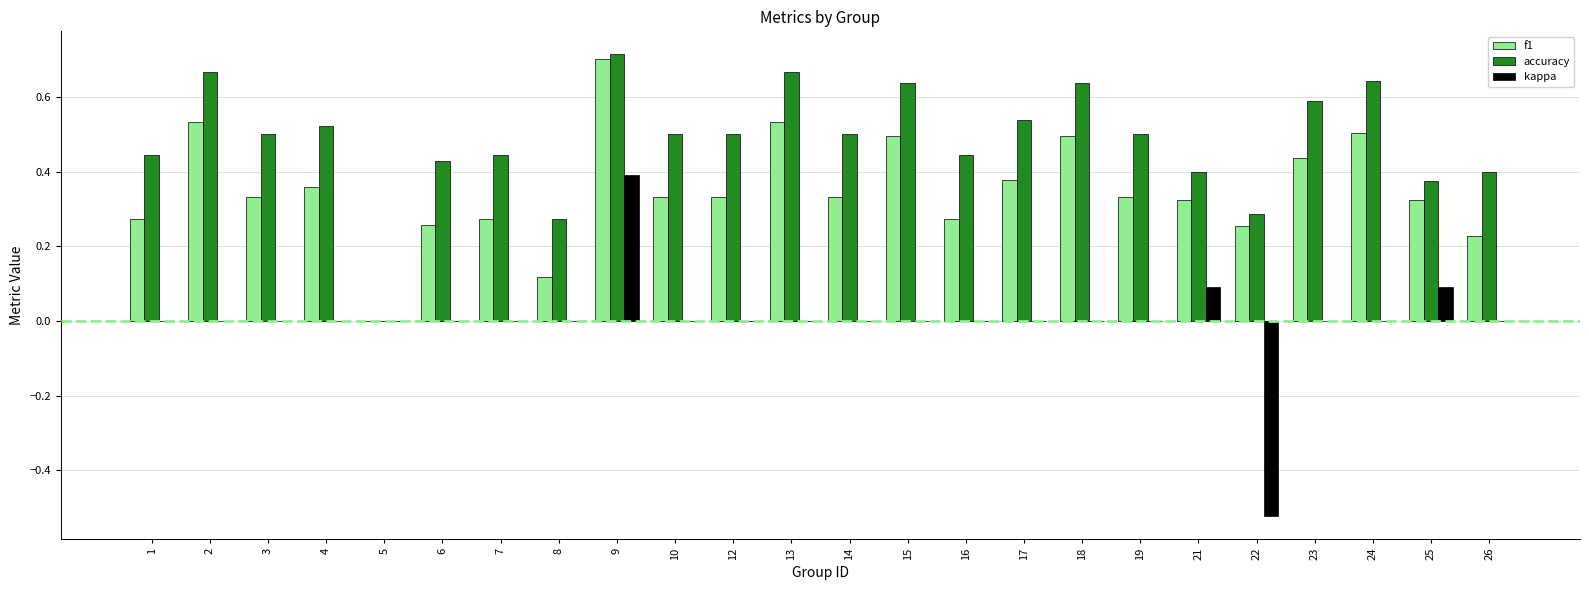

Is the value of f1 at 21 greater than the value of kappa at 1?

Yes